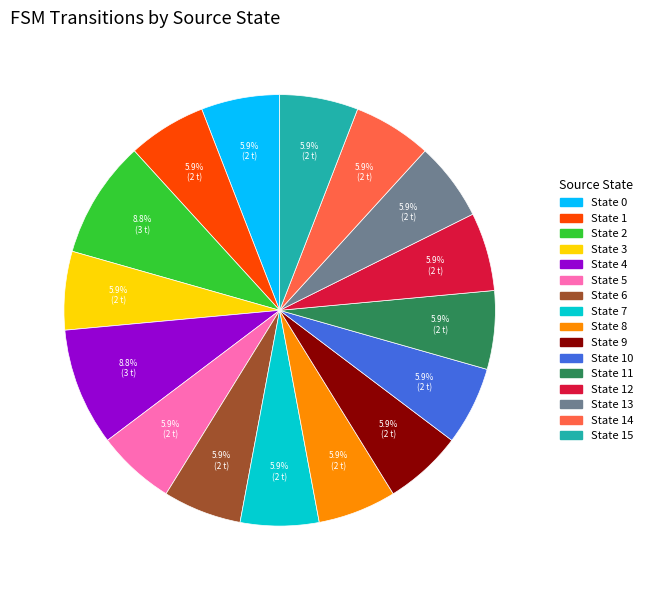

Is there any slice that represents more than half of the pie?

No